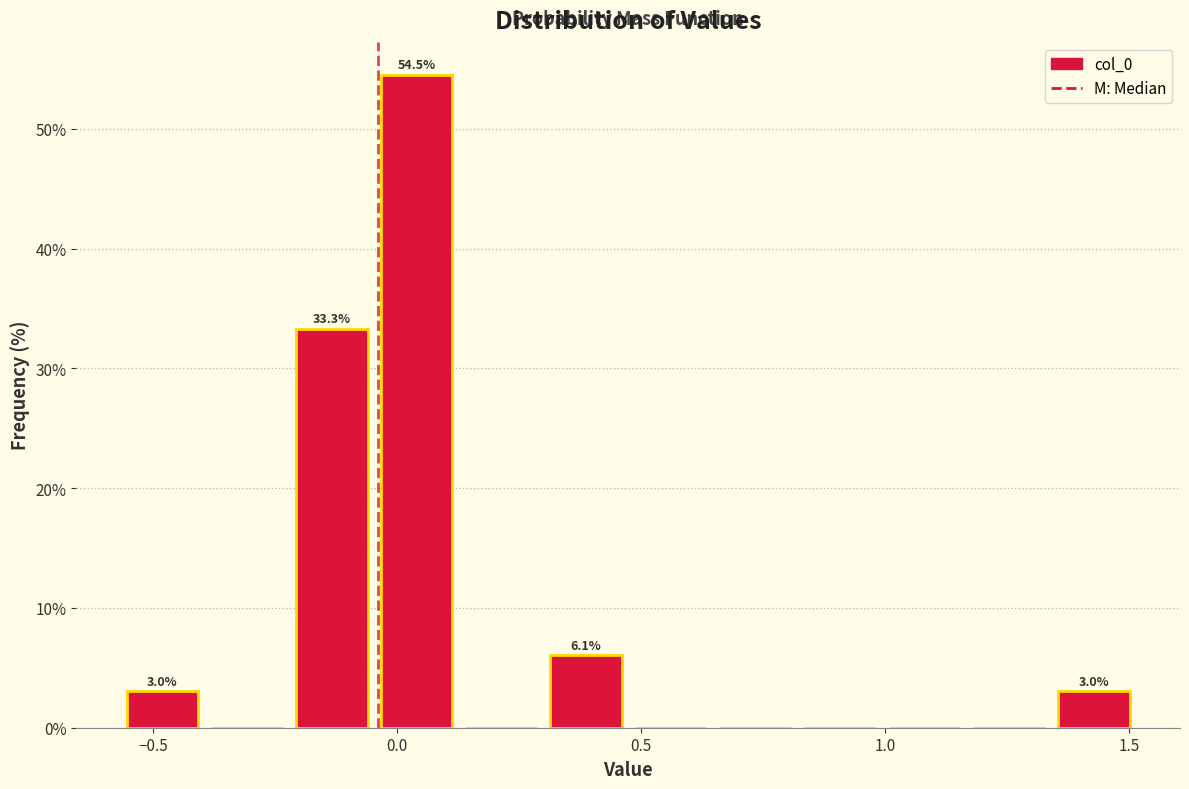

Read against the x-axis, roughly where is the centre of the tallest bar?

0.05